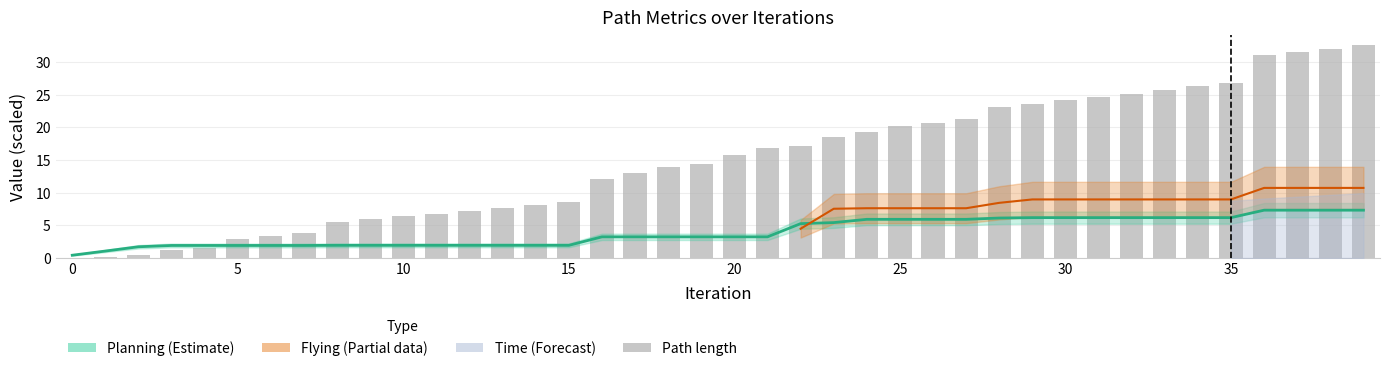

List the labels in order of Path length value, smallest first.

0, 1, 2, 3, 4, 5, 6, 7, 8, 9, 10, 11, 12, 13, 14, 15, 16, 17, 18, 19, 20, 21, 22, 23, 24, 25, 26, 27, 28, 29, 30, 31, 32, 33, 34, 35, 36, 37, 38, 39